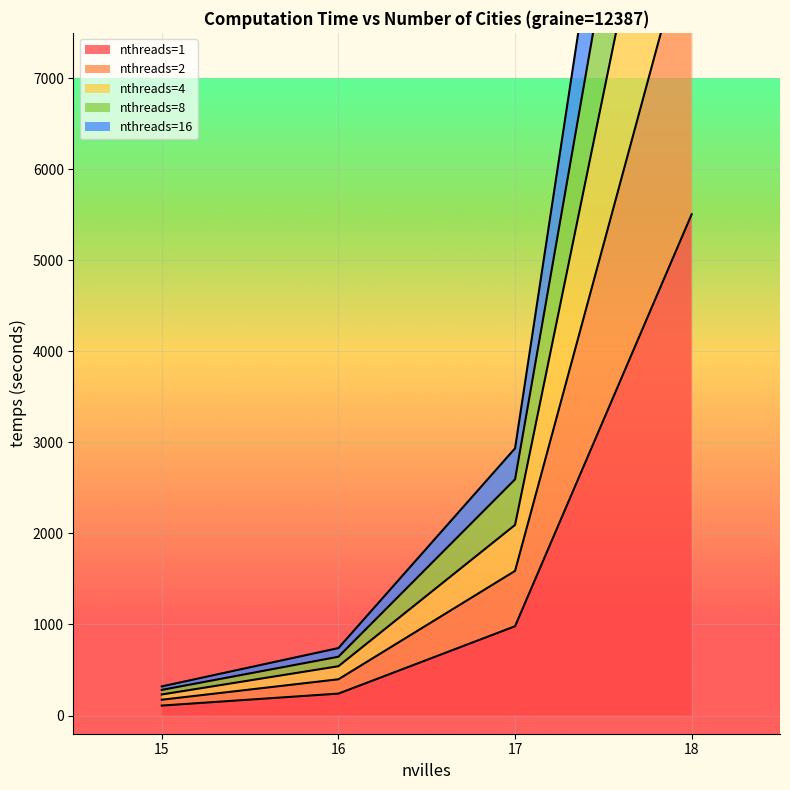

True or false: nthreads=16 and nthreads=4 intersect in this chart.

False